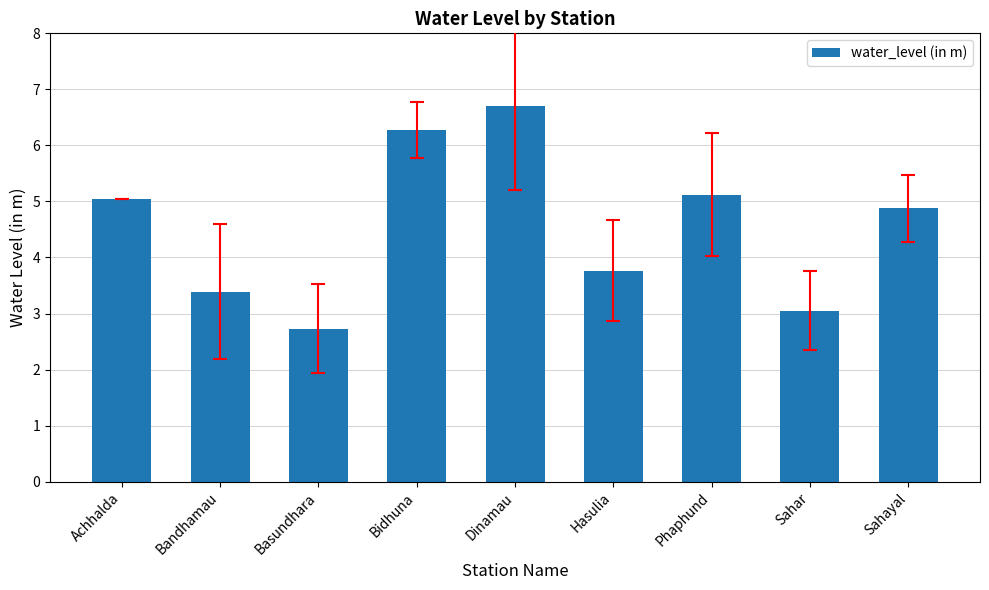

What is the sum of the values at Dinamau and Achhalda?

11.8